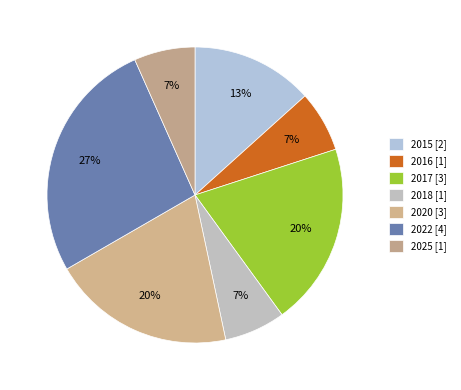

Which category has the smallest portion of the pie?

2016